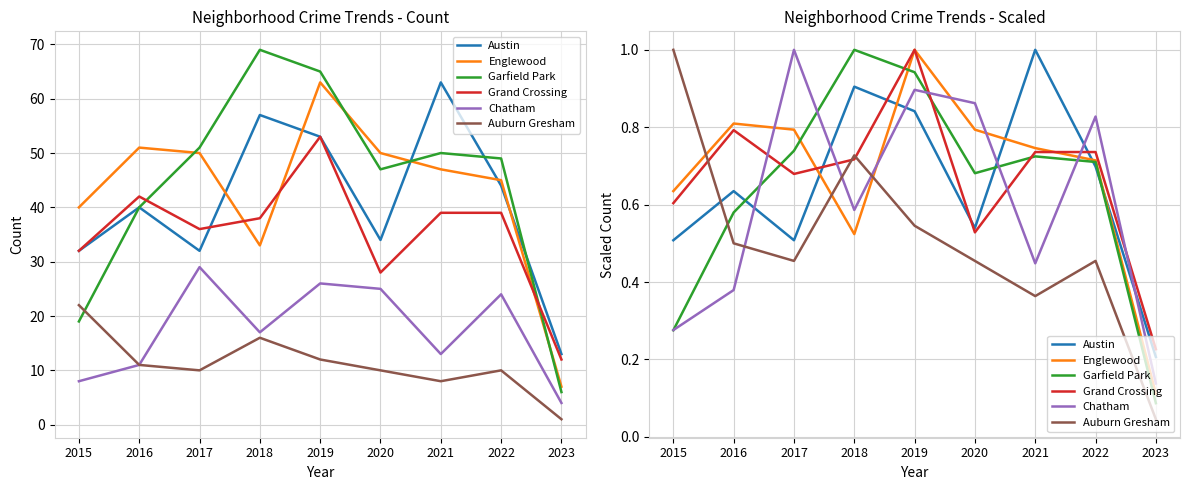

What are all the series names shown in the legend?

Austin, Englewood, Garfield Park, Grand Crossing, Chatham, Auburn Gresham